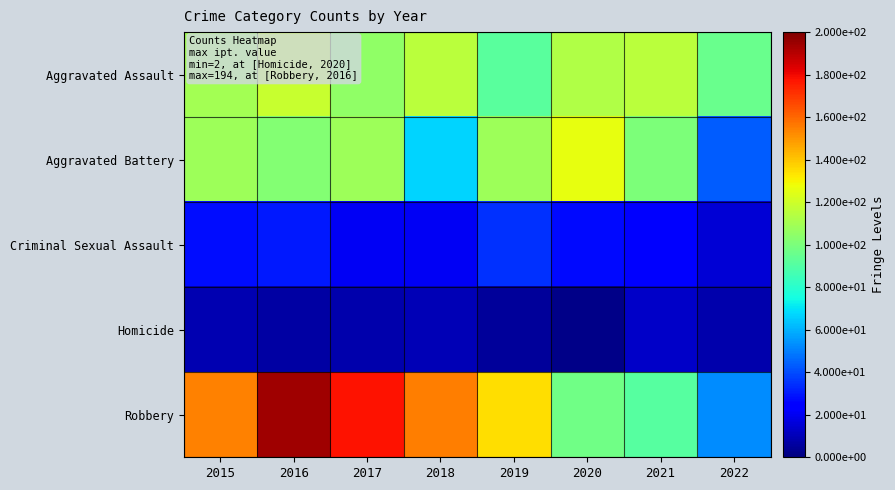

Which series has the largest range (max minus min)?

Robbery